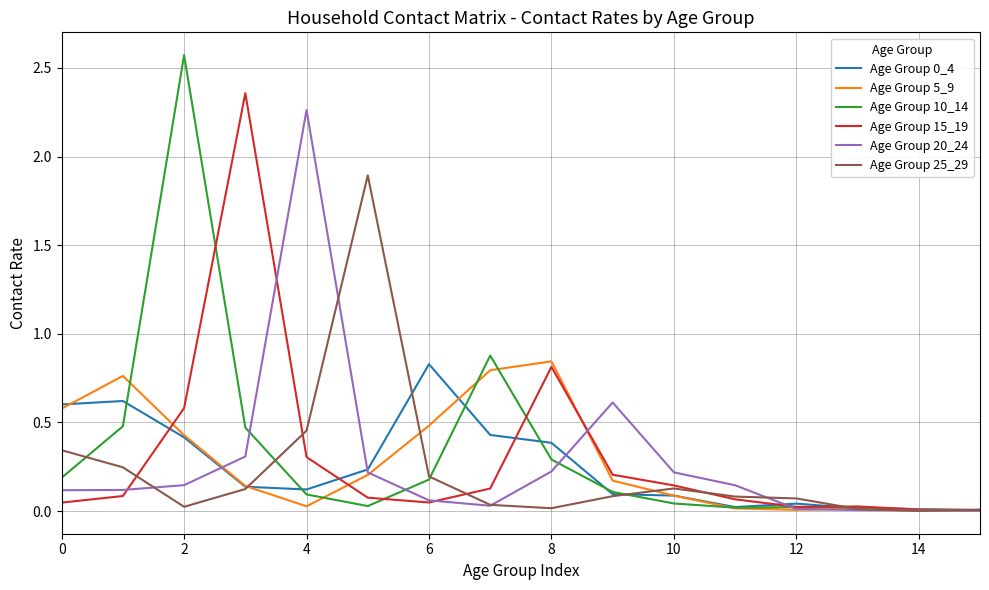

Which series has the largest range (max minus min)?

Age Group 10_14